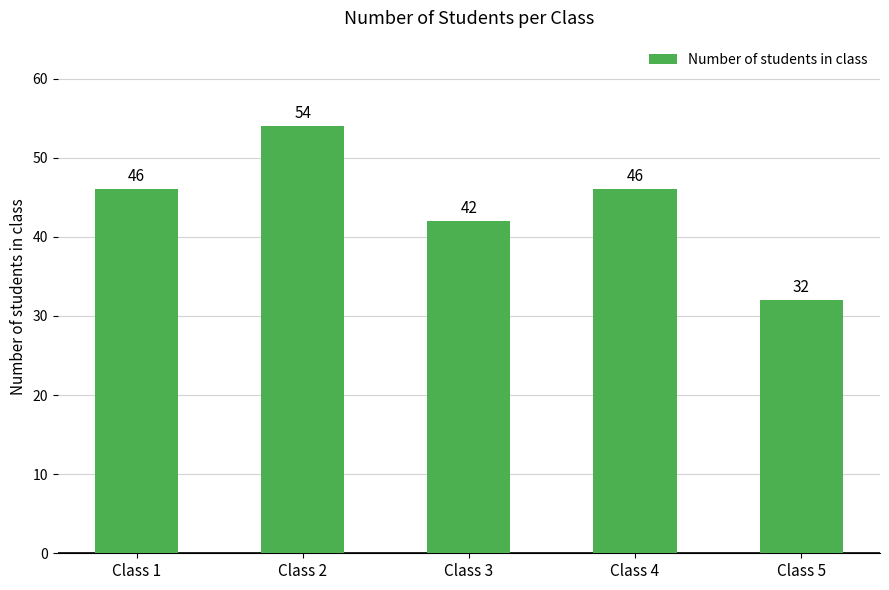

True or false: the data shows 25 at Class 3.

False